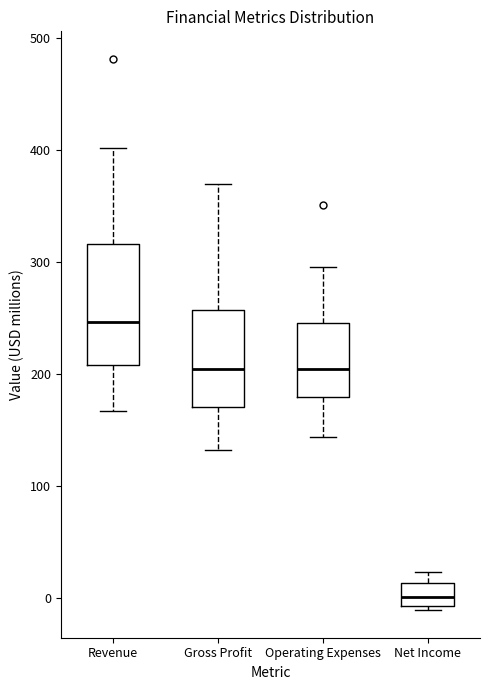

Where is the upper edge of the box for Net Income on the y-axis? The values are not printed on the chart, so give them approximately, as read against the axis.

10